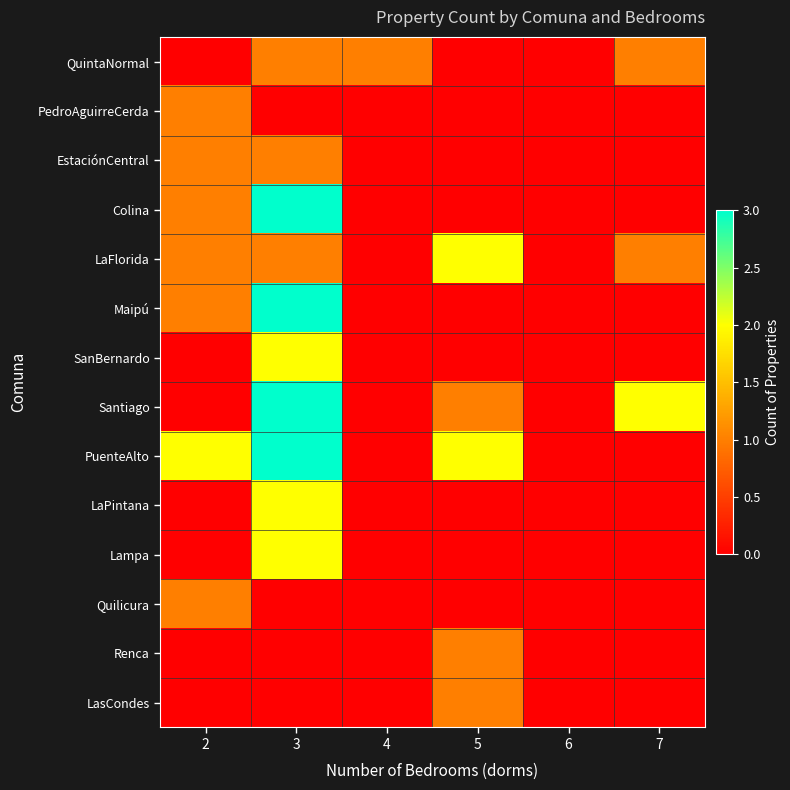

At 3, list the series in order from smallest to largest.

PedroAguirreCerda, Quilicura, Renca, LasCondes, QuintaNormal, EstaciónCentral, LaFlorida, SanBernardo, LaPintana, Lampa, Colina, Maipú, Santiago, PuenteAlto